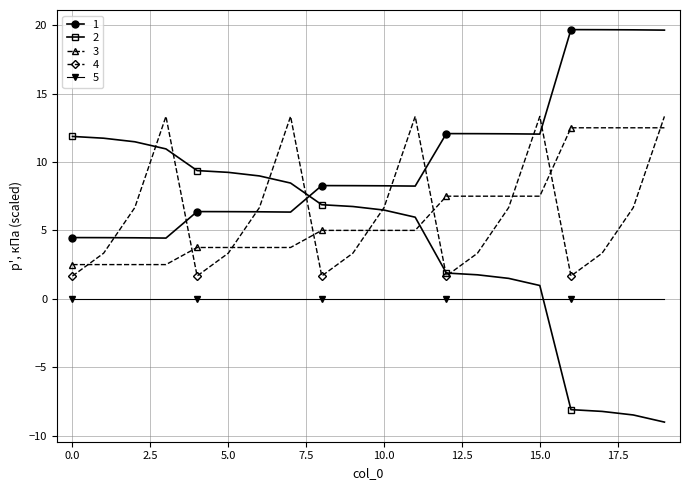

At how many categories does at least one series exceed 16?

4